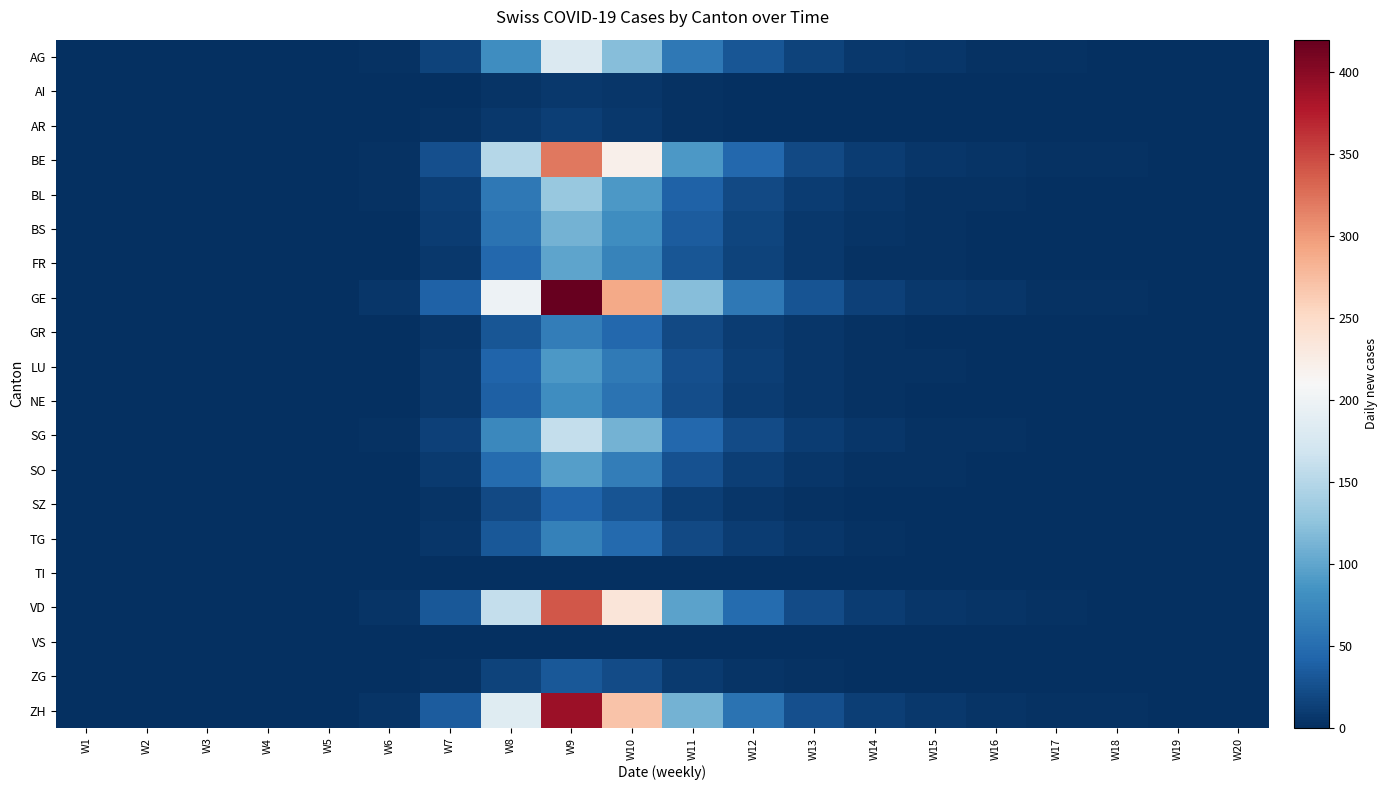

Count the number of data series in this chart.

20